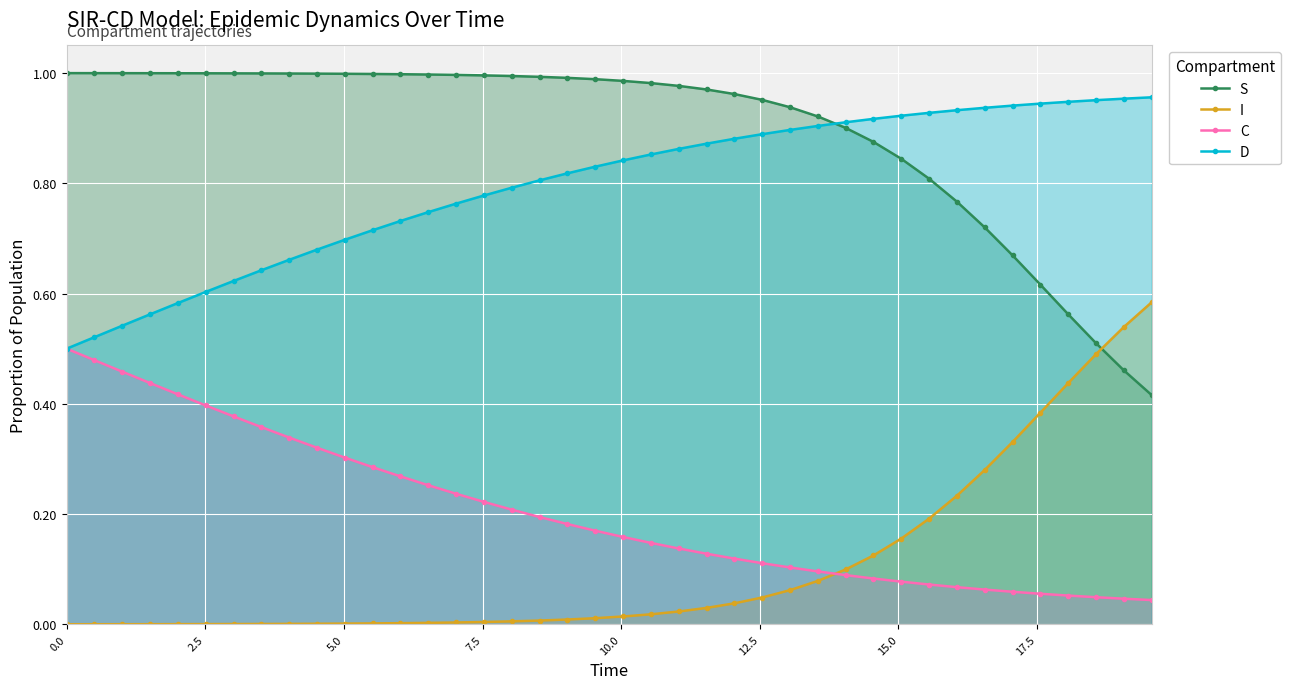

Which series has the largest total across all categories?

S